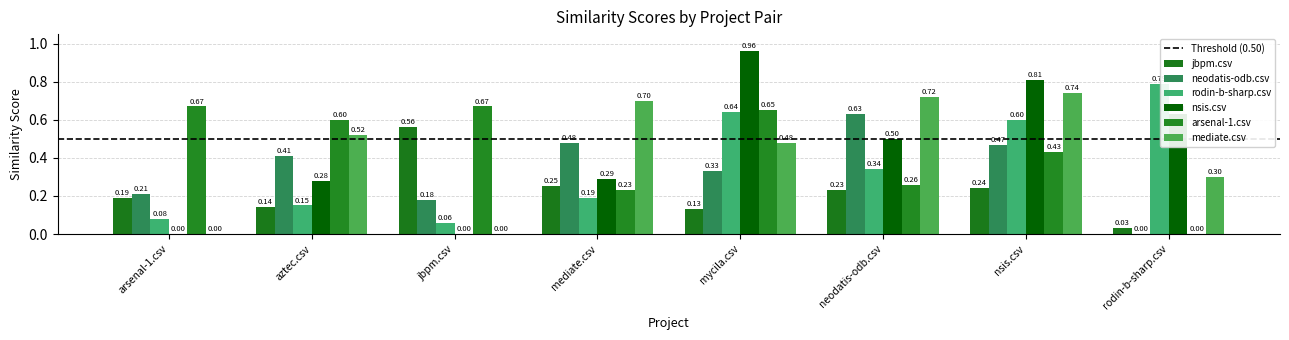

Reading right to left, what are all the values shown in this chart?

jbpm.csv: rodin-b-sharp.csv=0.0	nsis.csv=0.2	neodatis-odb.csv=0.2	mycila.csv=0.1	mediate.csv=0.2	jbpm.csv=0.6	aztec.csv=0.1	arsenal-1.csv=0.2
neodatis-odb.csv: rodin-b-sharp.csv=0.0	nsis.csv=0.5	neodatis-odb.csv=0.6	mycila.csv=0.3	mediate.csv=0.5	jbpm.csv=0.2	aztec.csv=0.4	arsenal-1.csv=0.2
rodin-b-sharp.csv: rodin-b-sharp.csv=0.8	nsis.csv=0.6	neodatis-odb.csv=0.3	mycila.csv=0.6	mediate.csv=0.2	jbpm.csv=0.1	aztec.csv=0.1	arsenal-1.csv=0.1
nsis.csv: rodin-b-sharp.csv=0.6	nsis.csv=0.8	neodatis-odb.csv=0.5	mycila.csv=1.0	mediate.csv=0.3	jbpm.csv=0.0	aztec.csv=0.3	arsenal-1.csv=0.0
arsenal-1.csv: rodin-b-sharp.csv=0.0	nsis.csv=0.4	neodatis-odb.csv=0.3	mycila.csv=0.7	mediate.csv=0.2	jbpm.csv=0.7	aztec.csv=0.6	arsenal-1.csv=0.7
mediate.csv: rodin-b-sharp.csv=0.3	nsis.csv=0.7	neodatis-odb.csv=0.7	mycila.csv=0.5	mediate.csv=0.7	jbpm.csv=0.0	aztec.csv=0.5	arsenal-1.csv=0.0